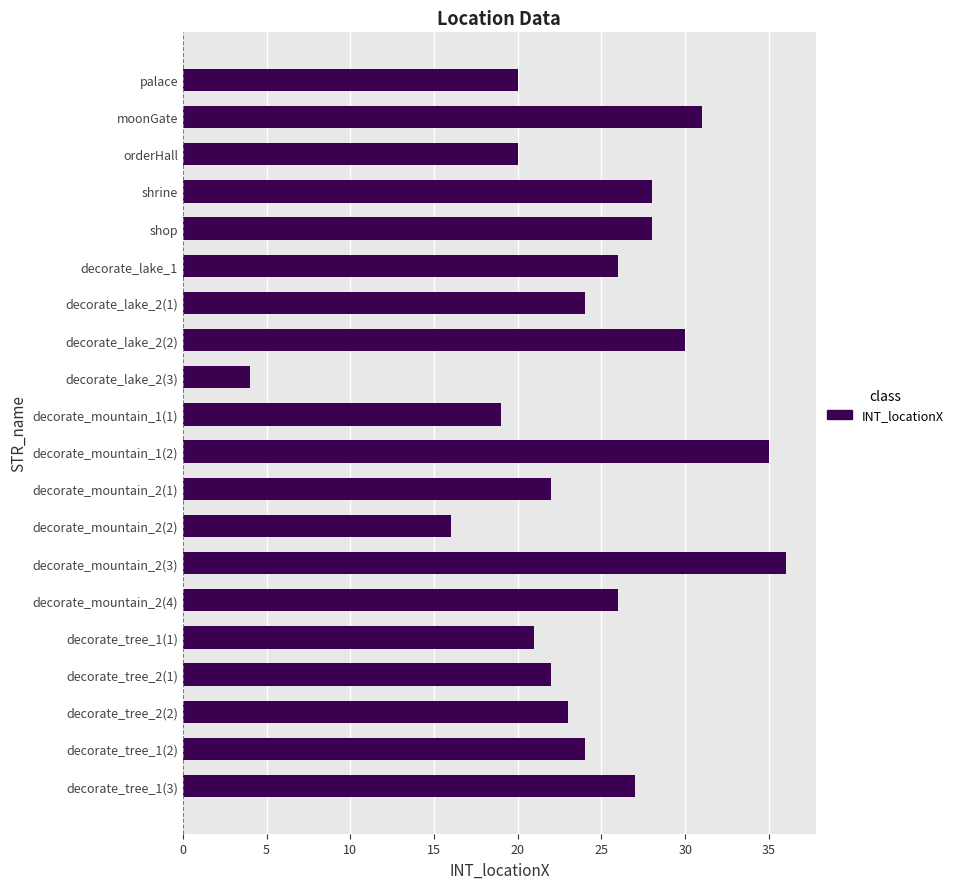

What value does the data have at decorate_tree_2(2)?

23